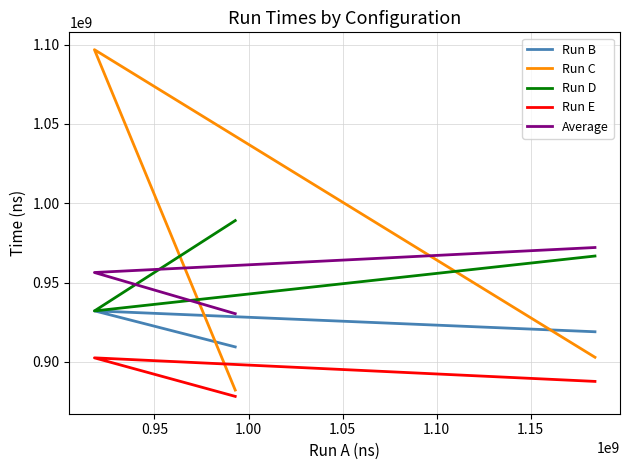

Does the chart have visible grid lines?

Yes